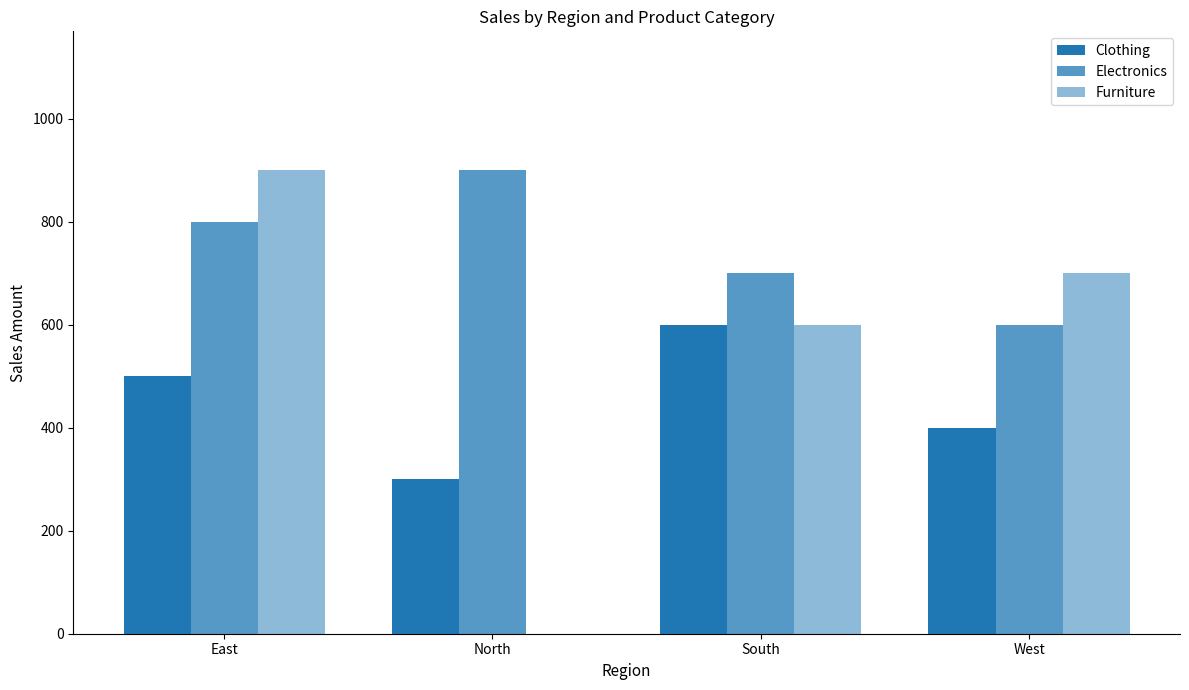

What is the maximum value for Furniture?

900